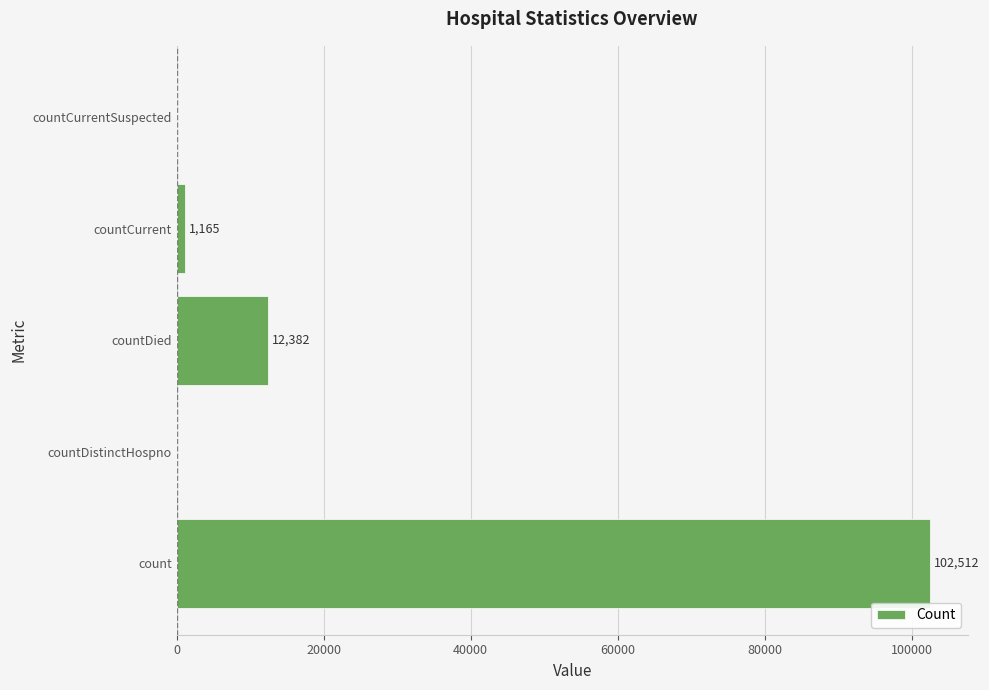

The chart shows a value of 1165 at countCurrent. True or false?

True